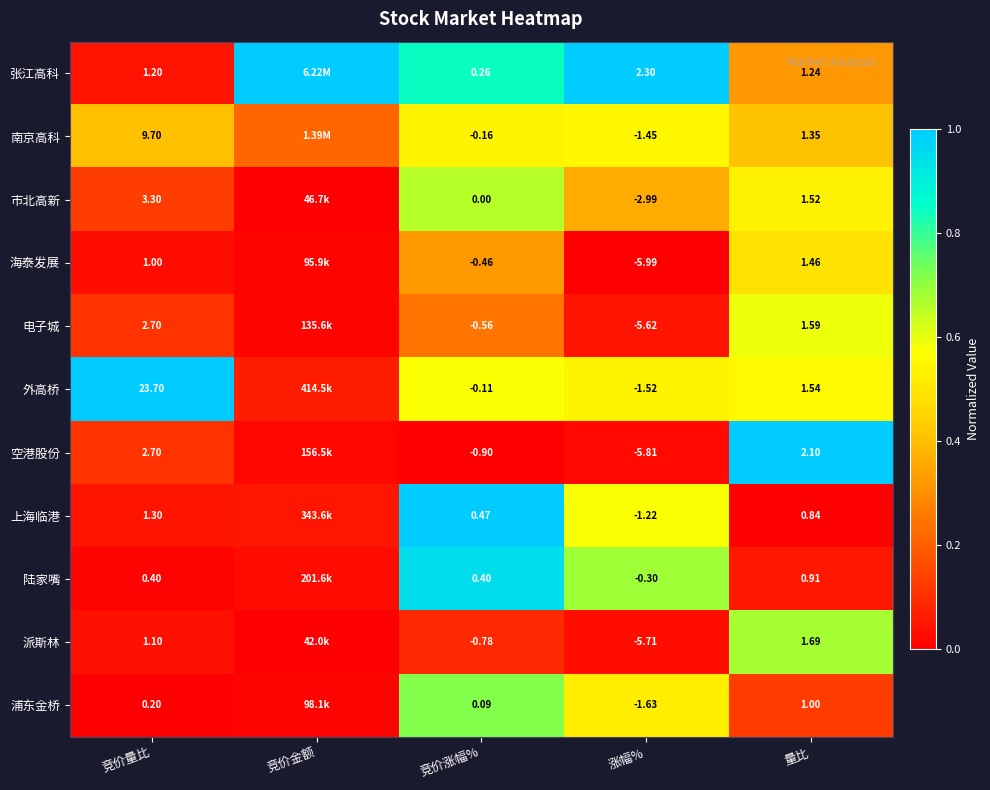

At how many categories does at least one series exceed 0?

5